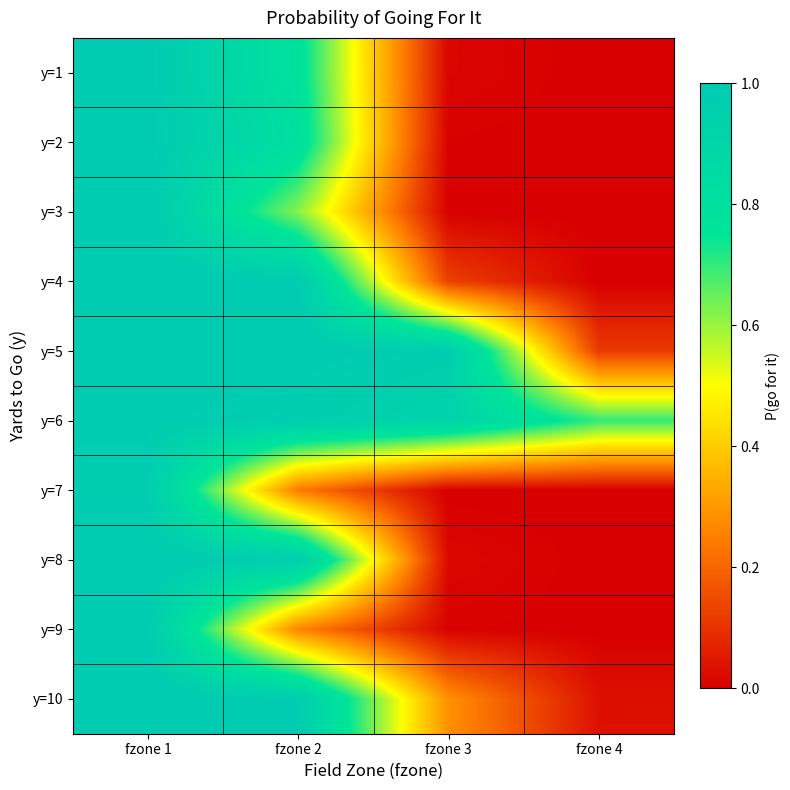

Rank the series by their maximum value, from lowest to highest.

y=7, y=6, y=9, y=3, y=1, y=2, y=4, y=5, y=8, y=10